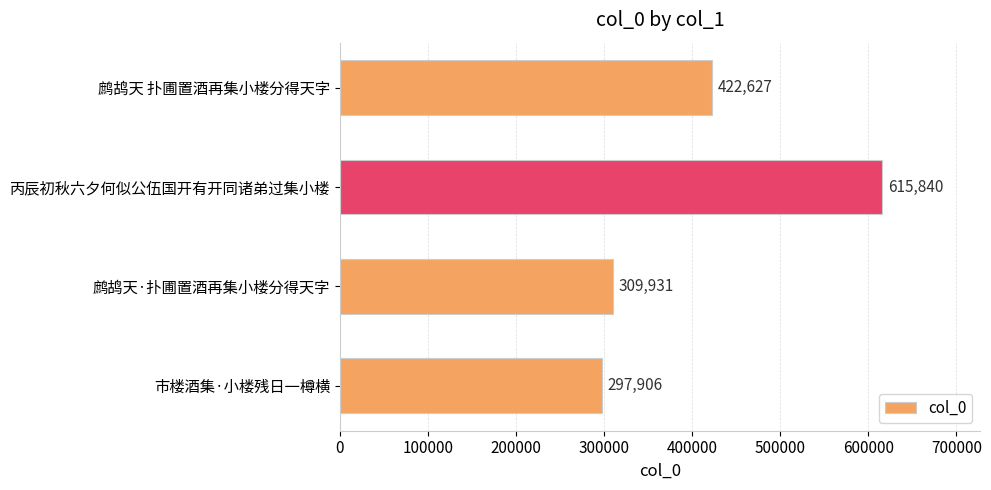

Reading bottom to top, extract all data points from this chart.

市楼酒集·小楼残日一樽横=297906	鹧鸪天·扑圃置酒再集小楼分得天字=309931	丙辰初秋六夕何似公伍国开有开同诸弟过集小楼=615840	鹧鸪天 扑圃置酒再集小楼分得天字=422627